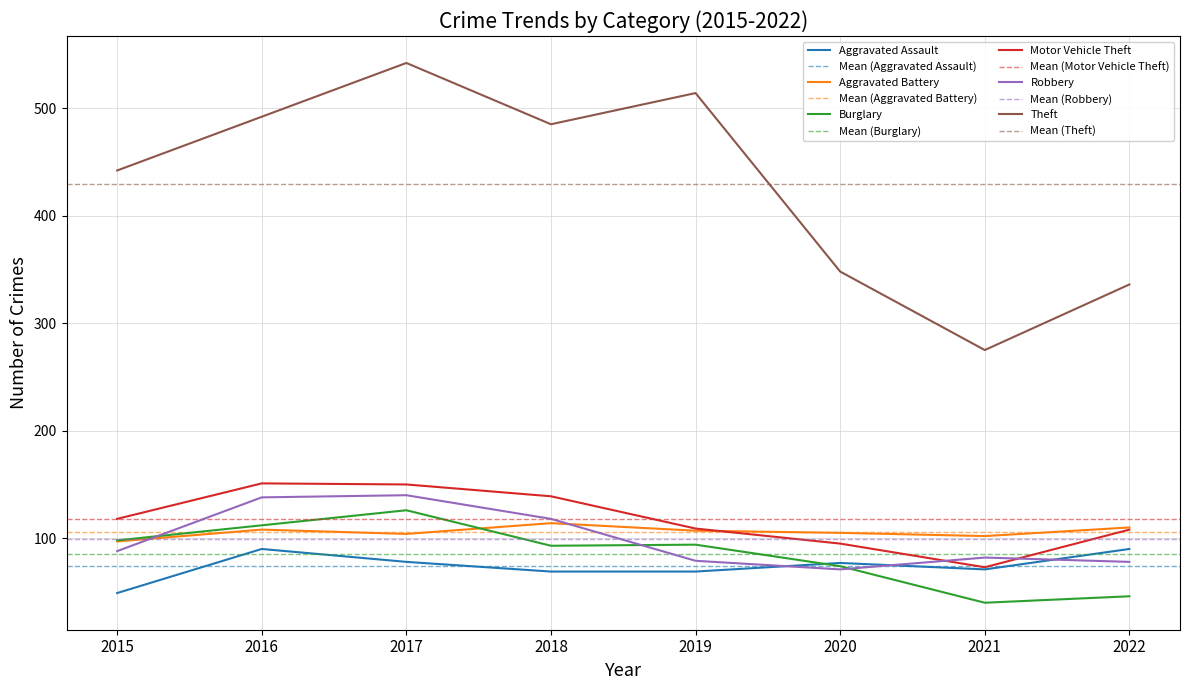

In Burglary, how many points are higher than both neighbors (excluding endpoints)?

2